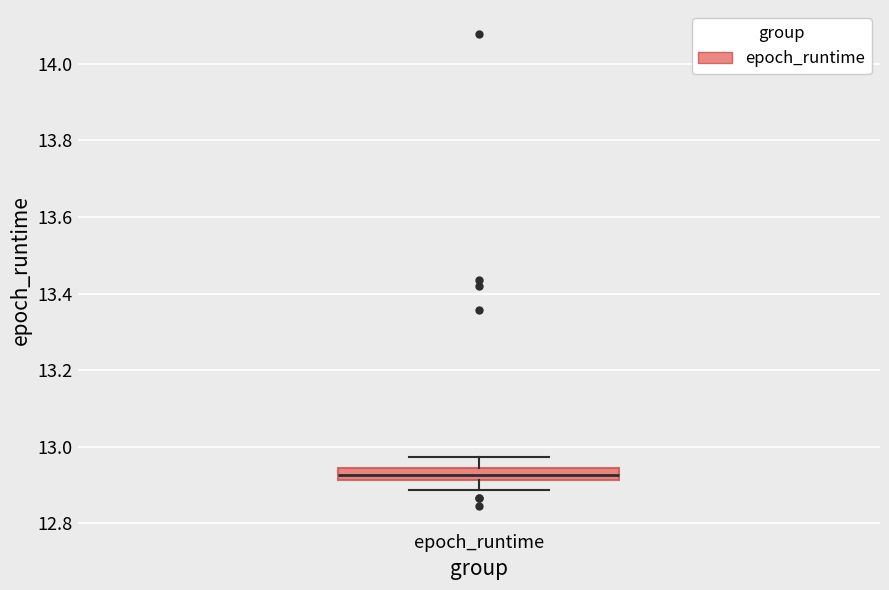

Transcribe this box plot: give where the median line is, the range the box spans, and where the two whiskers end, as read against the y-axis. The values are not printed on the chart, so give them approximately, as read against the axis.

median 12.92 (inside the box), box 12.92 to 12.94, whiskers 12.88 to 12.98